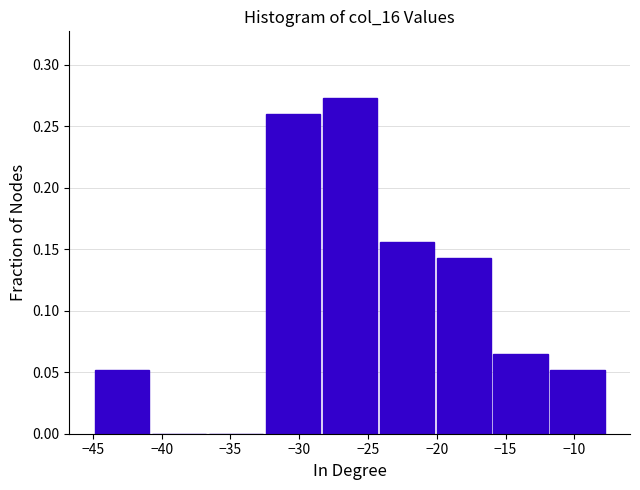

What is the height of the bar covering -11.5 to -7.5 on the x-axis? Neither the bar edges nor the heights are printed on the chart, so give them approximately, as read against the axes.

0.050